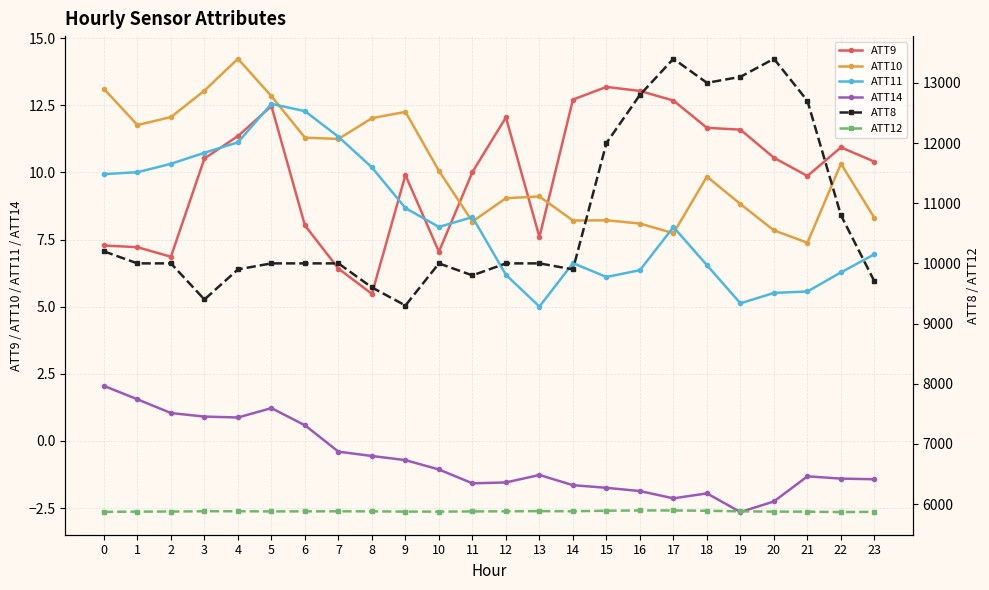

Does the chart display data point markers on the line(s)?

Yes